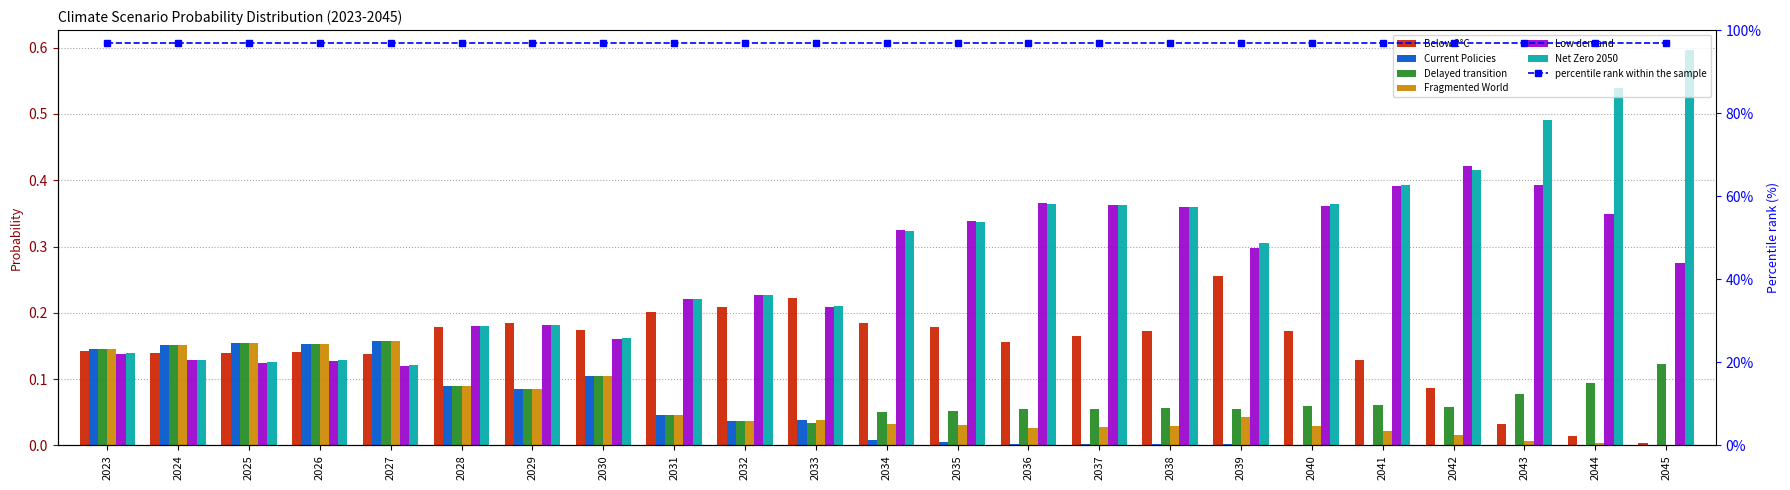

How many distinct data groups are displayed?

6